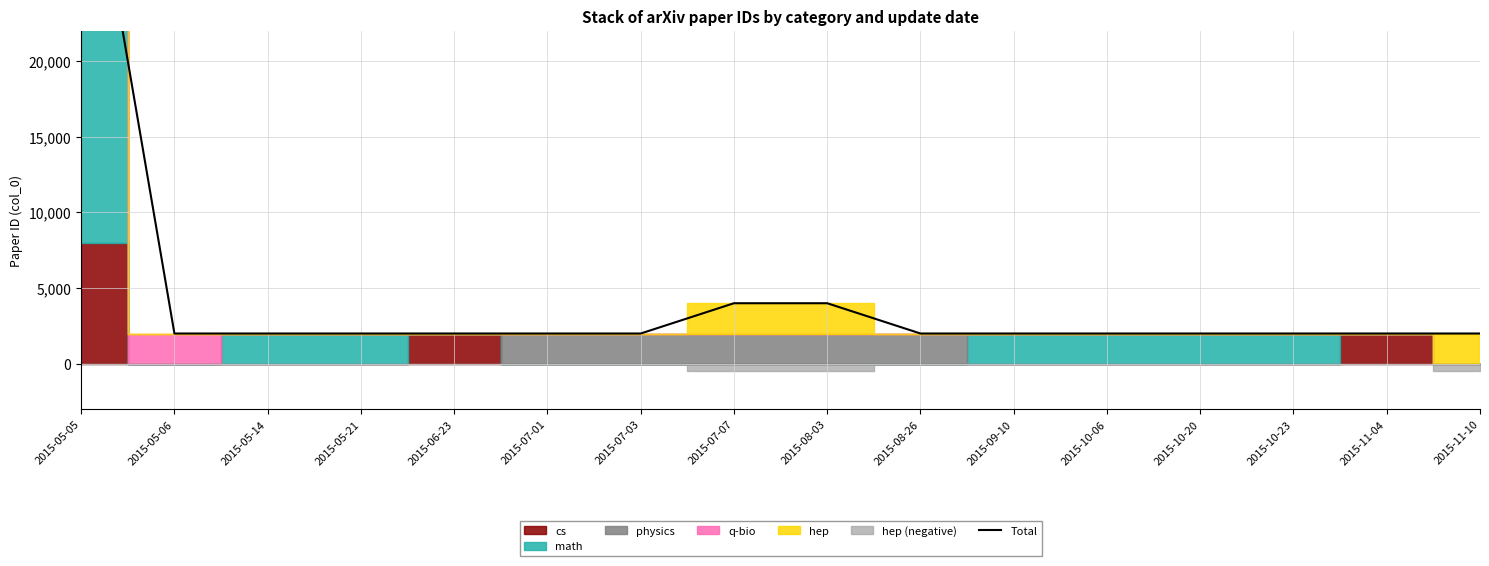

Which label corresponds to the smallest value in the chart?

2015-05-06